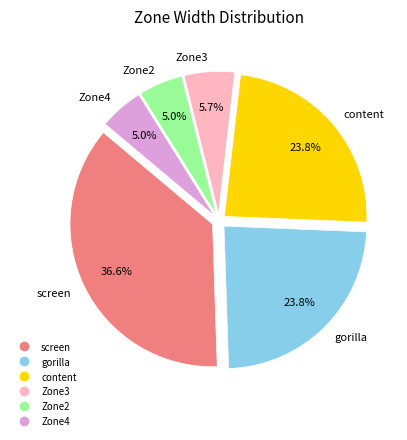

Does any single category account for the majority?

No